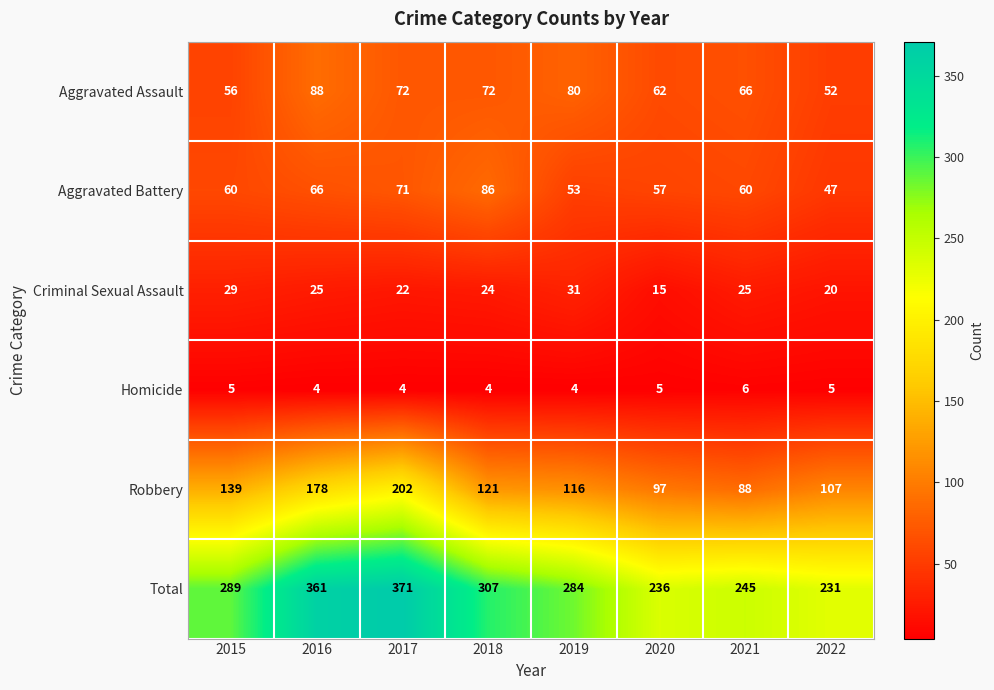

Where does the Robbery series first go above 121?

2015